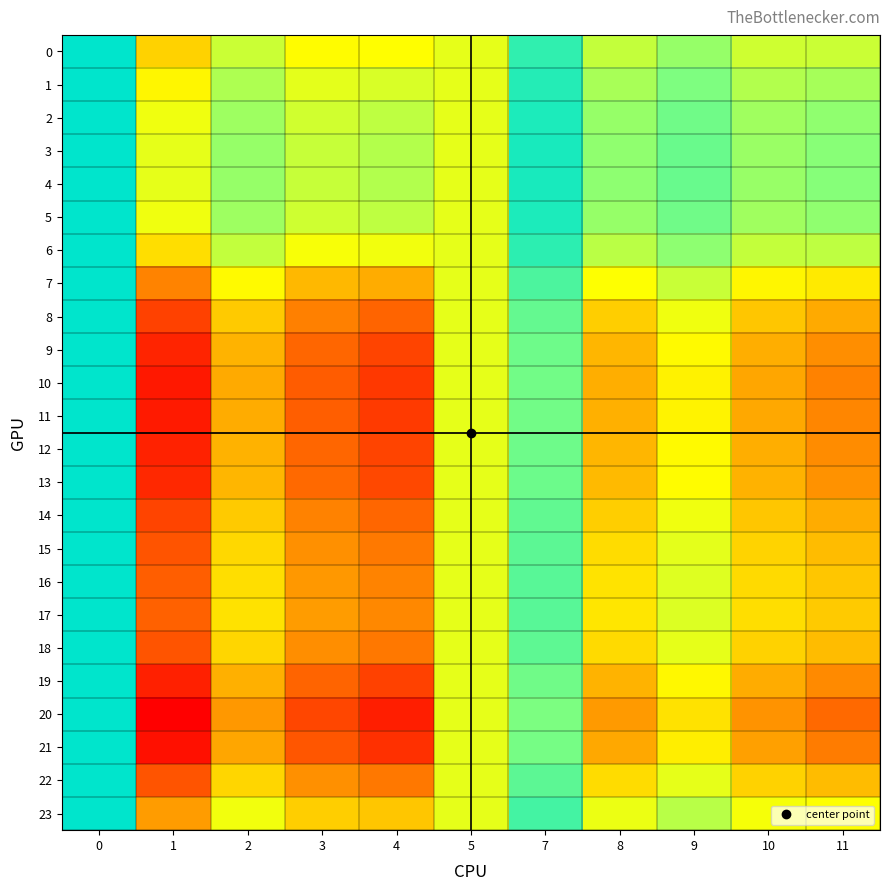

Which category has the lowest value across all series?

1